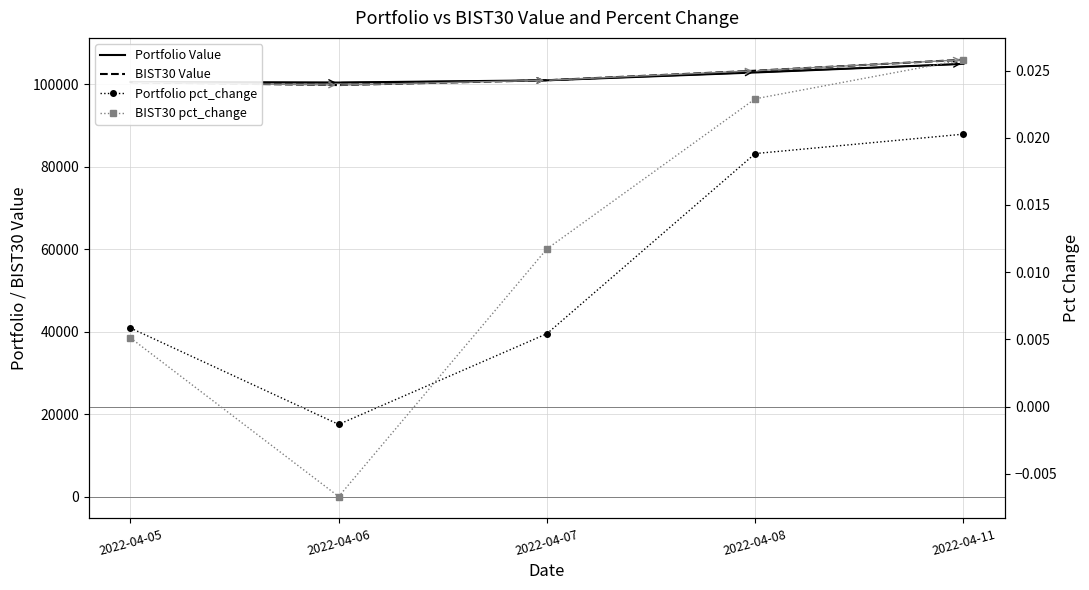

True or false: BIST30 Value and BIST30 pct_change cross at least once.

False